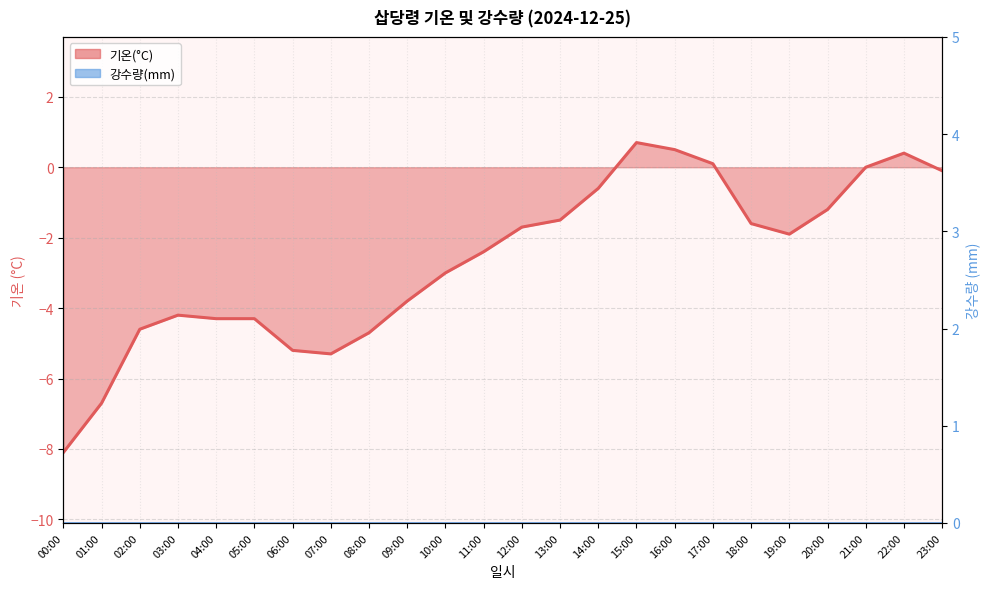

How many values exceed -1?

7